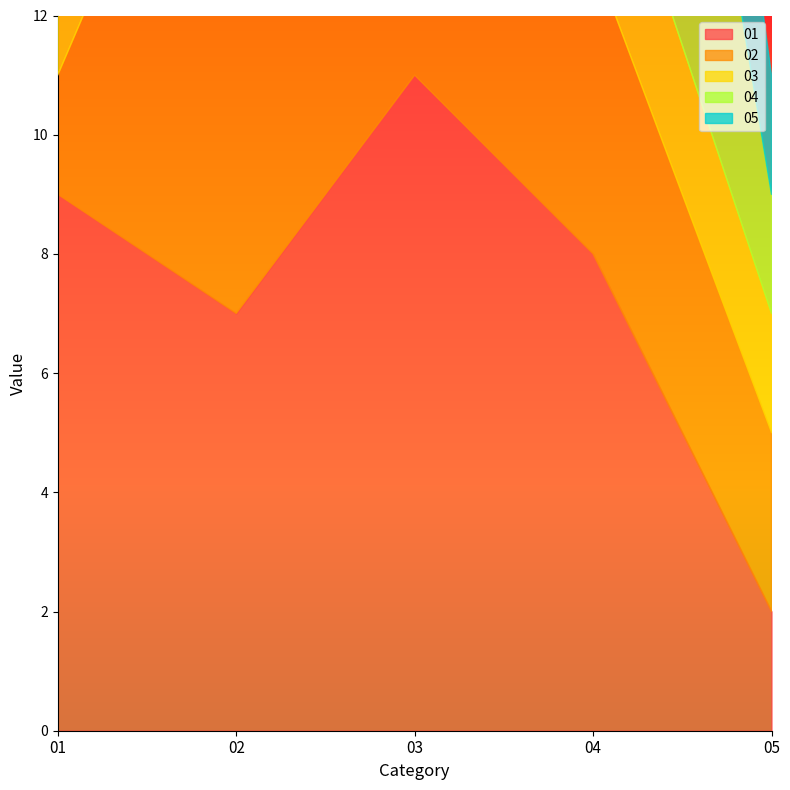

Which series has the largest total across all categories?

01